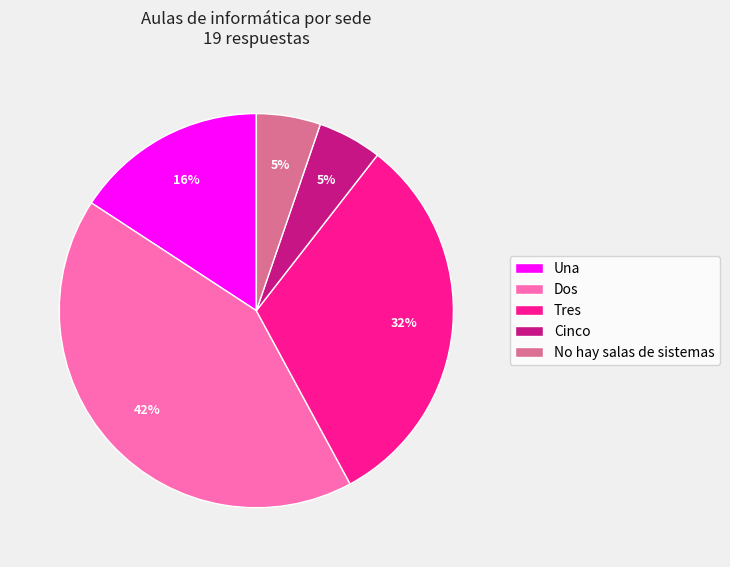

How many slices are in this pie chart?

5